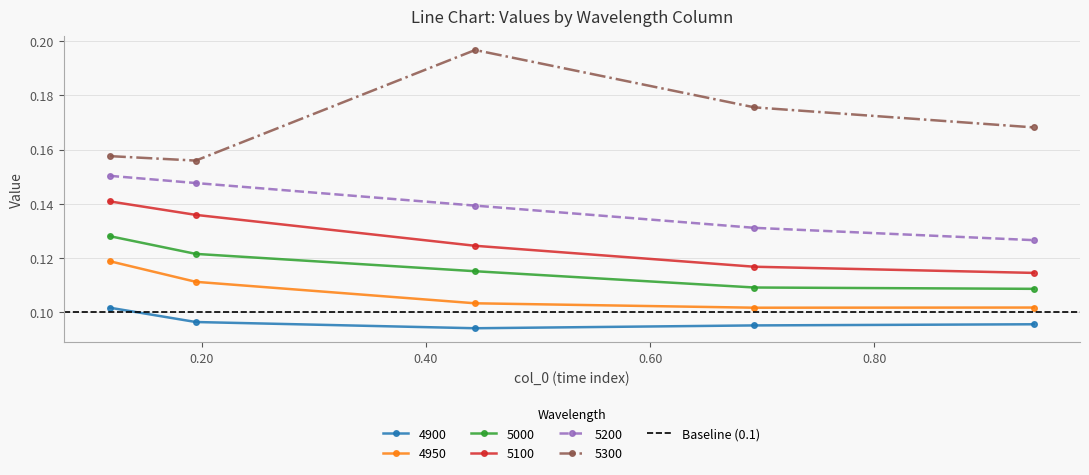

Does the chart display data point markers on the line(s)?

Yes